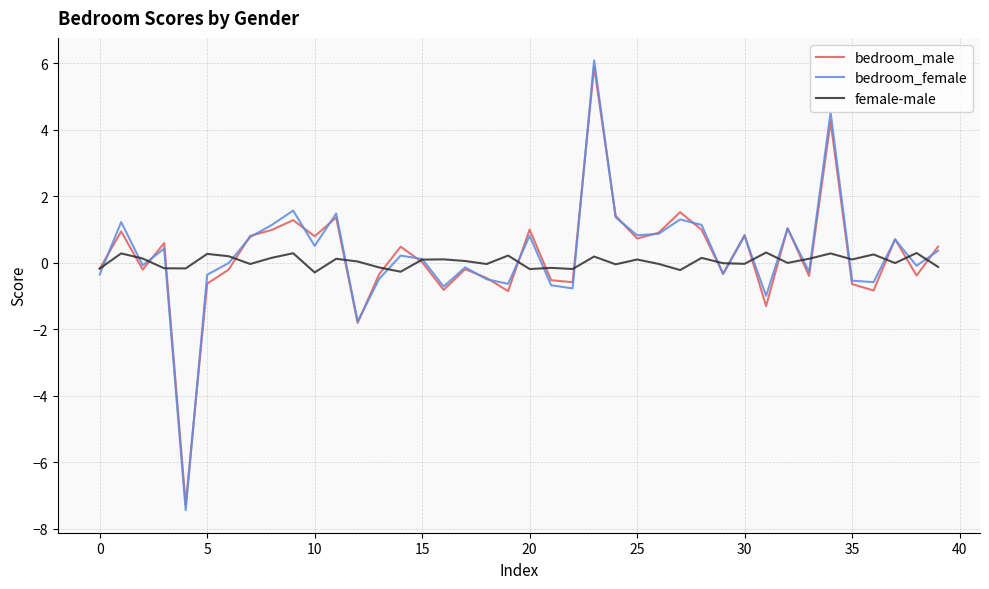

Which series has the largest range (max minus min)?

bedroom_female